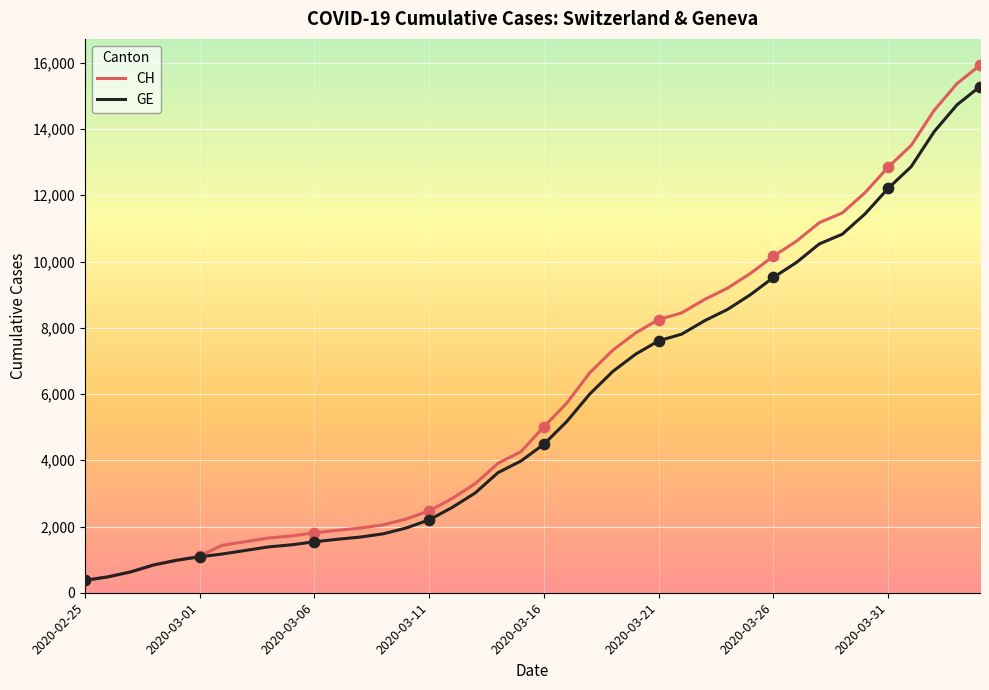

Which series has the largest total across all categories?

CH